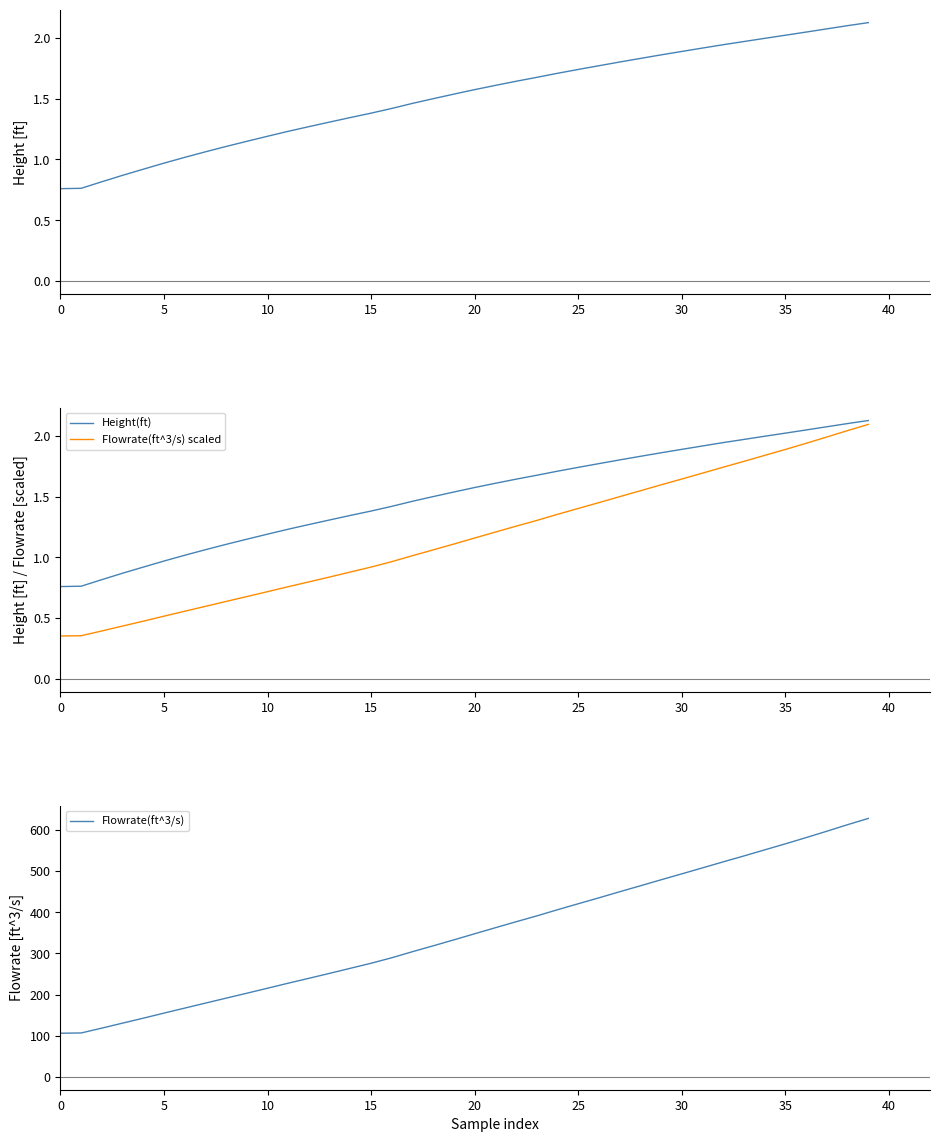

Is it true that Flowrate(ft^3/s) equals 177.7 at 0?

False